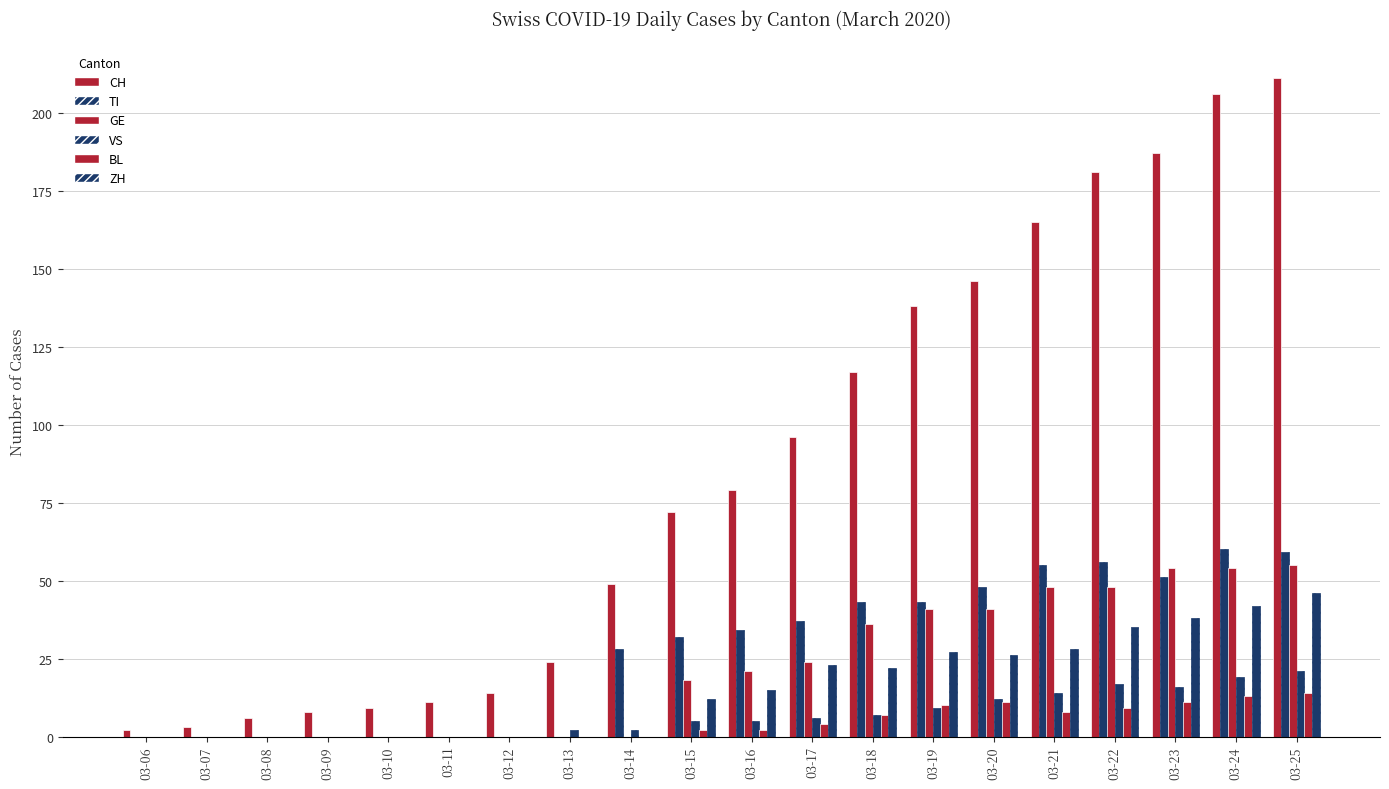

The value of BL at 03-16 is 1. True or false?

False